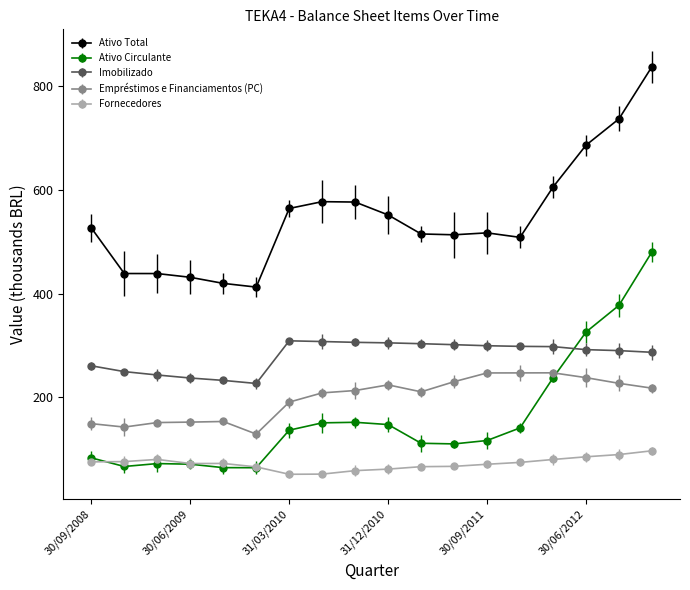

What is the value of the Fornecedores point at the 9th from the left?

58.6